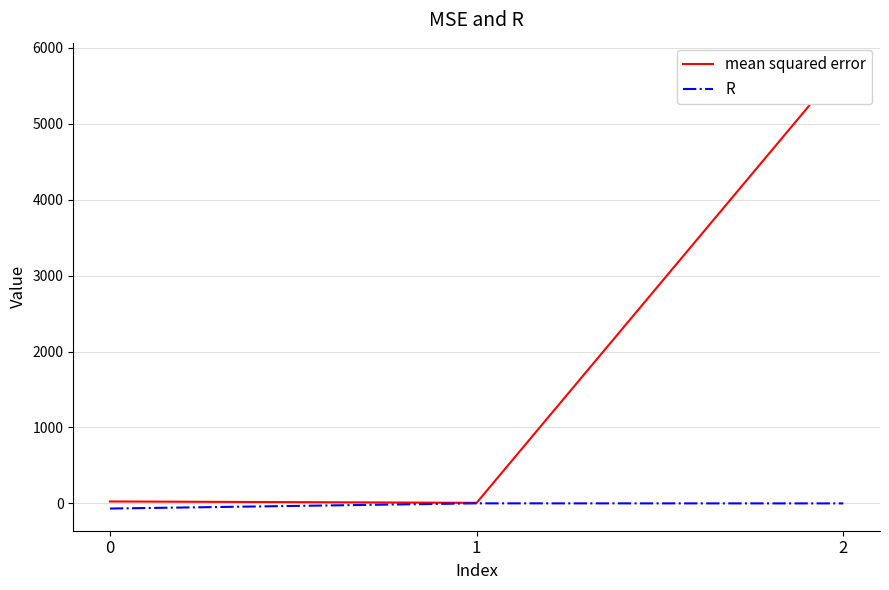

What is the spread (max minus min) of values at 1?

7.0